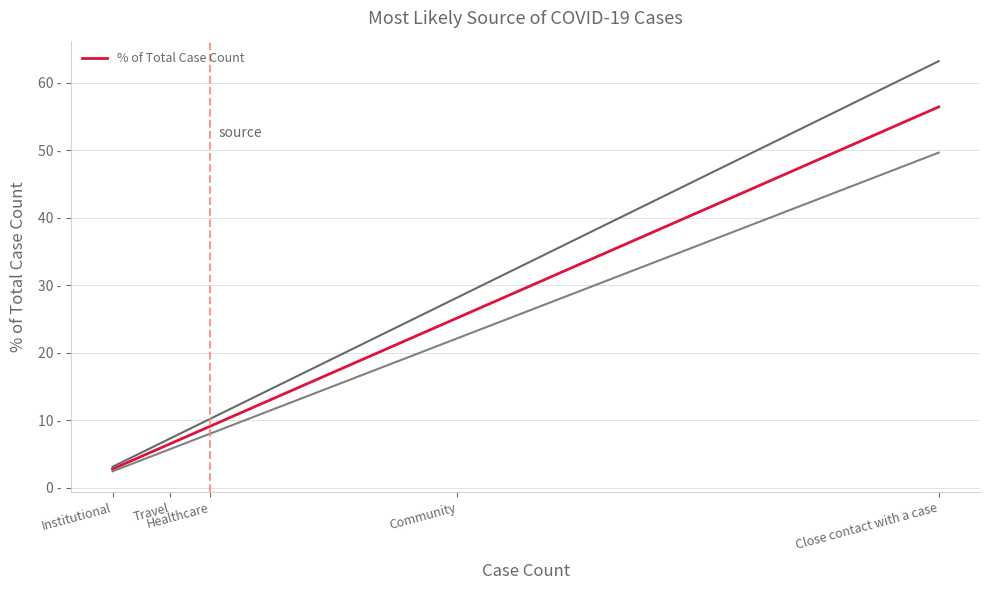

What is the approximate value at Close contact with a case?

56.4